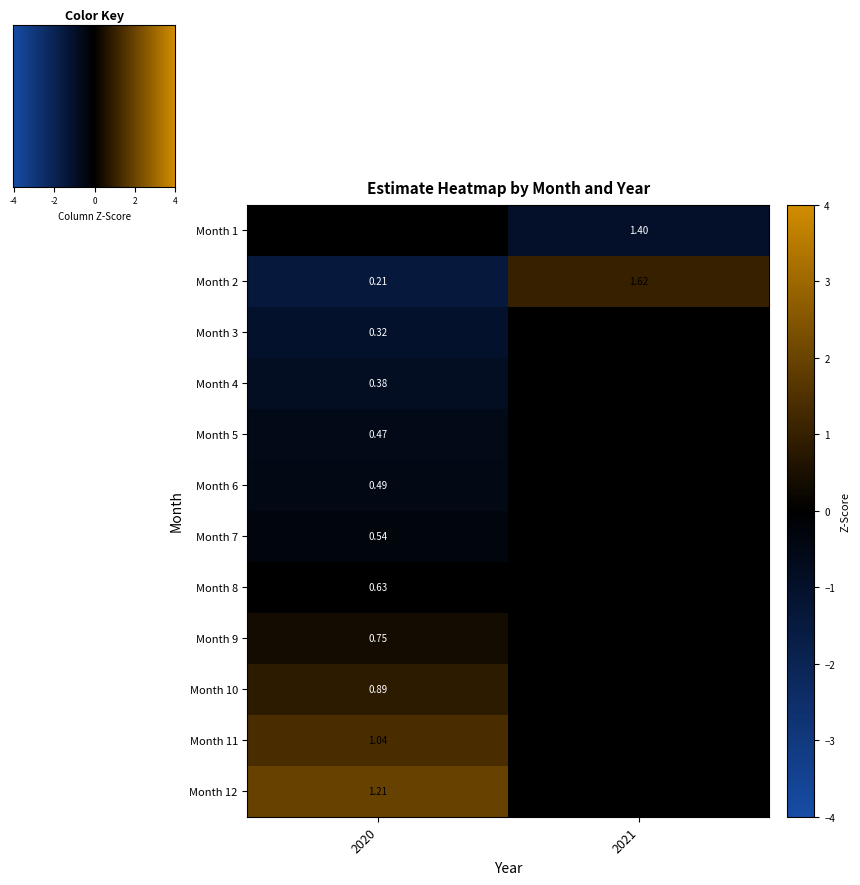

Is the value of Month 9 at 2020 greater than the value of Month 5 at 2020?

Yes